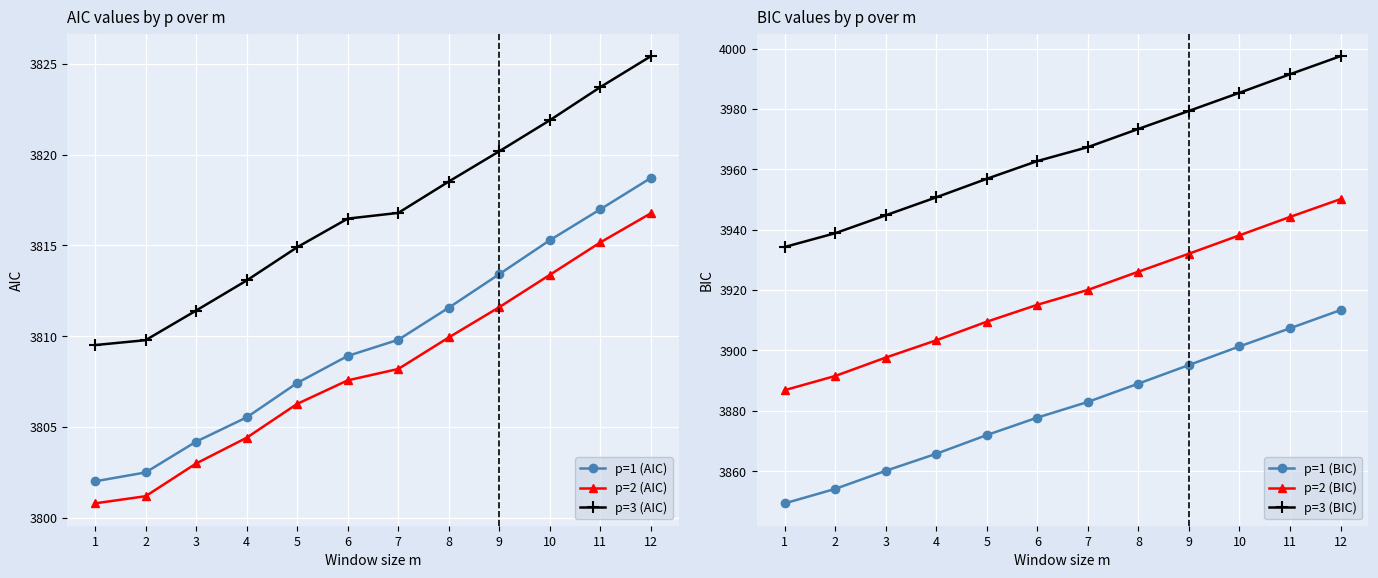

Between 4 and 10, which series saw the biggest shift?

p=1 (BIC)